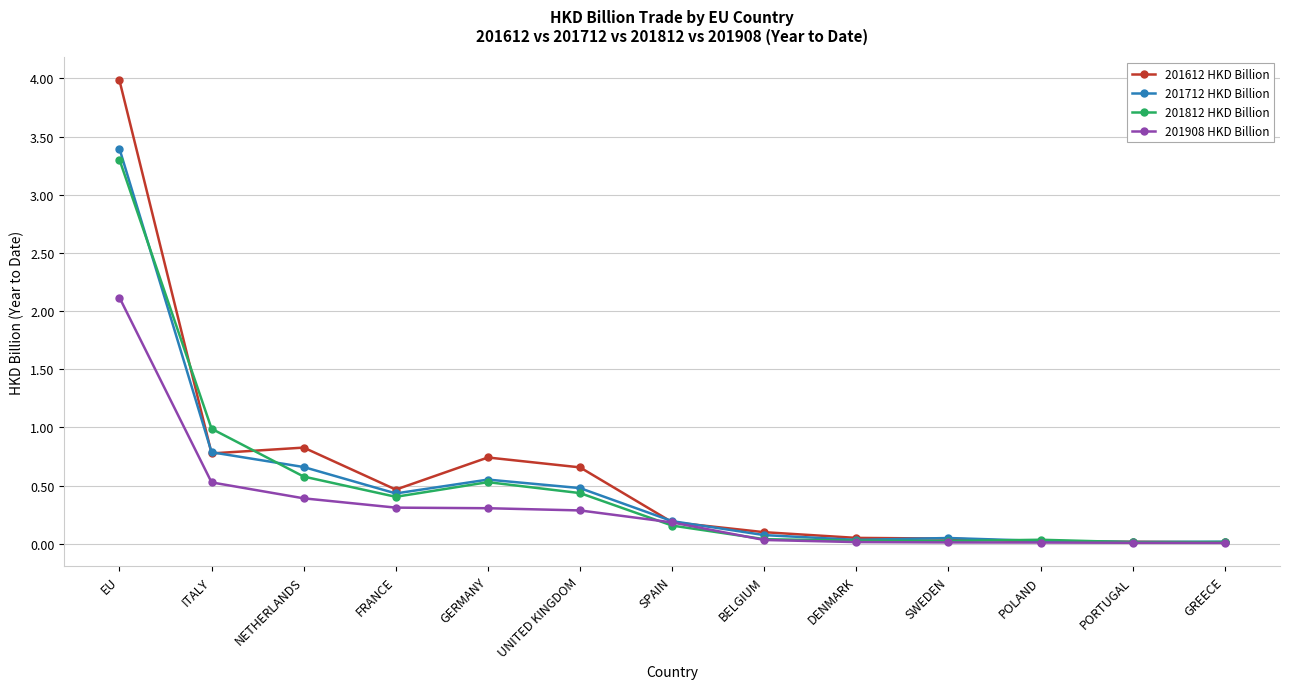

True or false: 201712 HKD Billion has more than 0 interior local peaks.

True